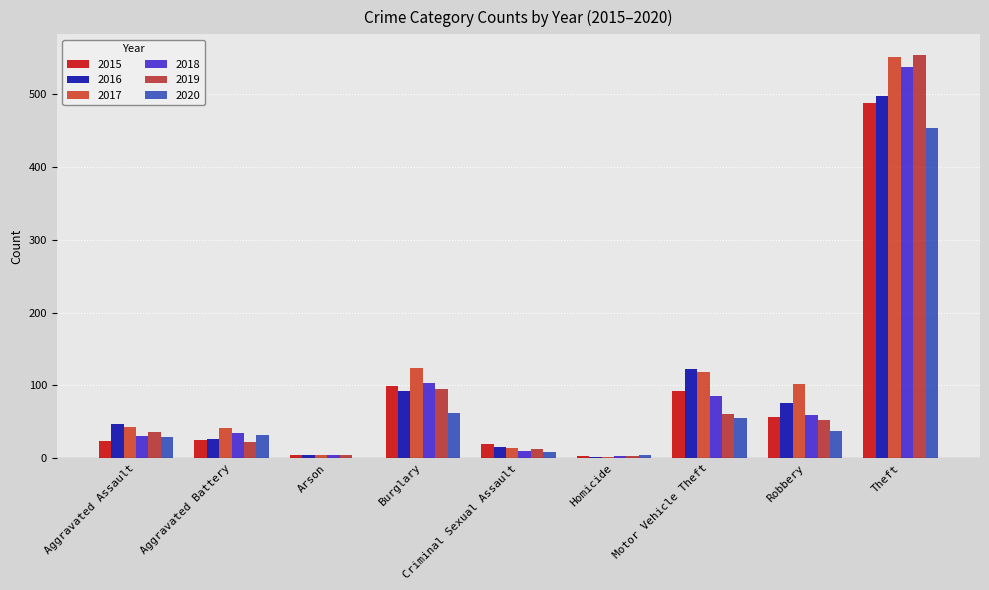

How many series are shown in this chart?

6